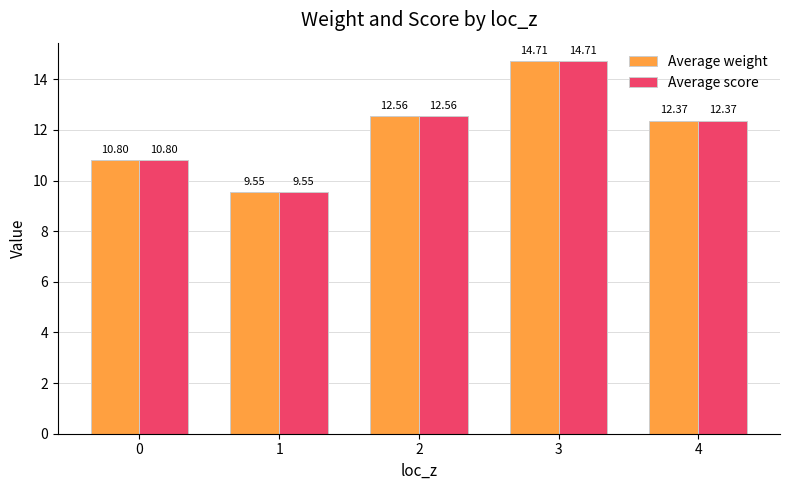

At which label does Average weight first exceed 12?

2